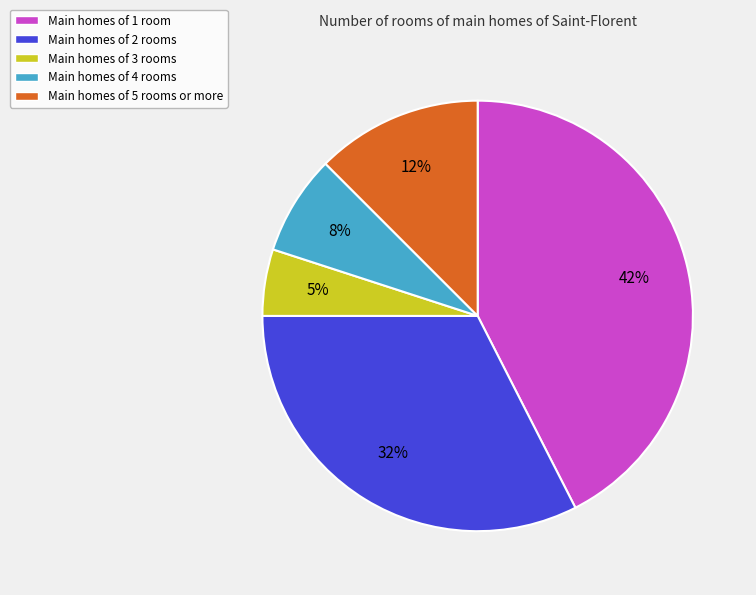

Count the number of slices in the pie.

5